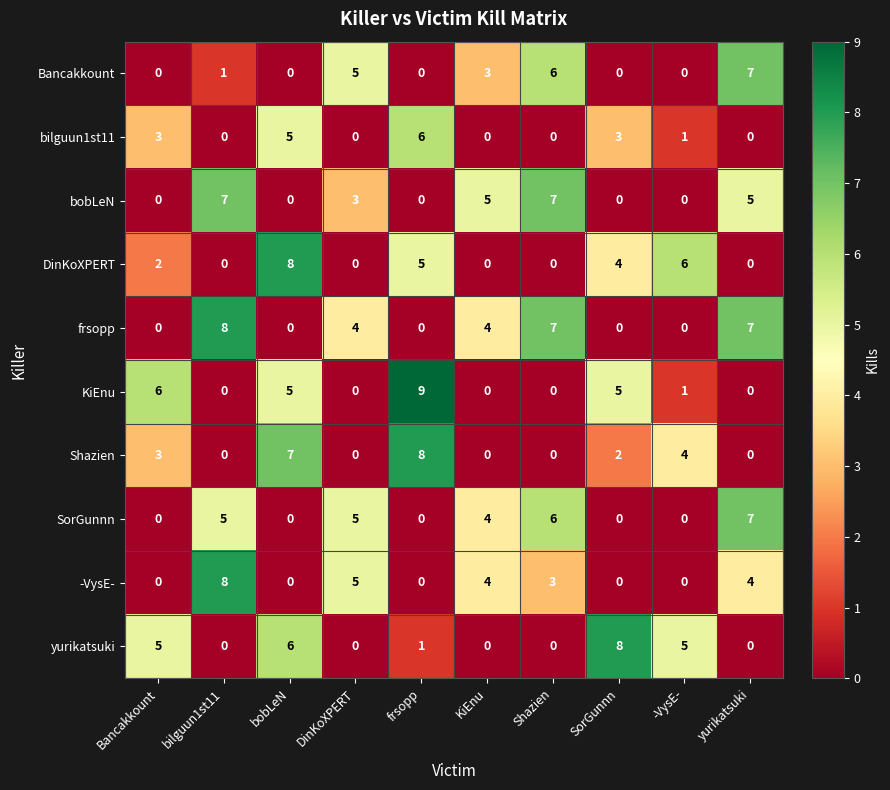

What is the maximum value shown in the chart?

9